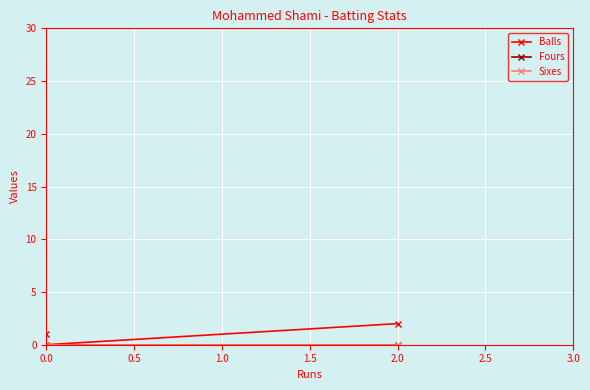

How many values in Balls are above zero?

2